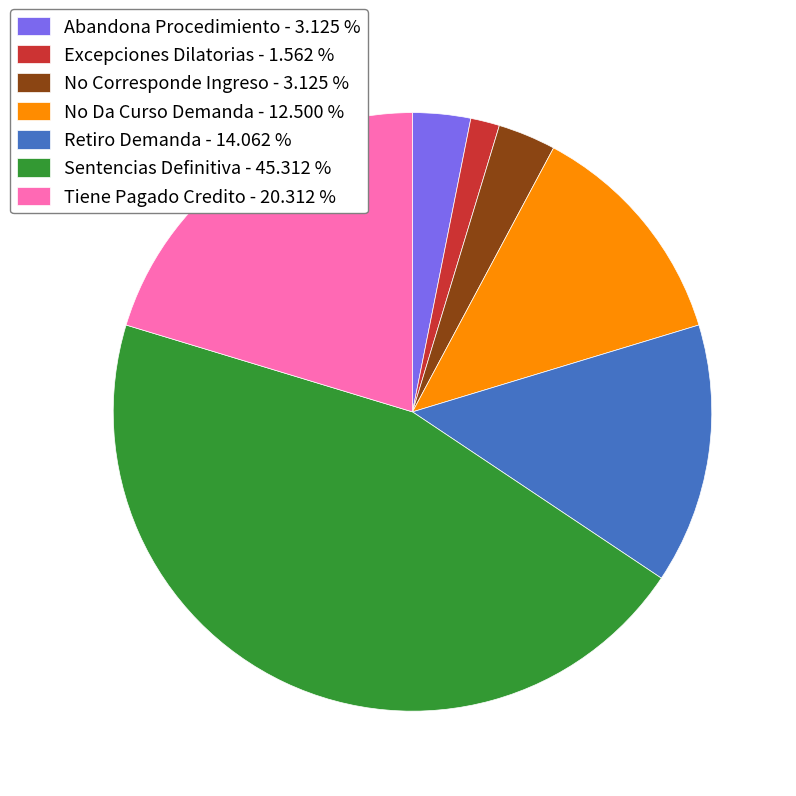

What is the largest slice in the pie chart?

Sentencias Definitiva